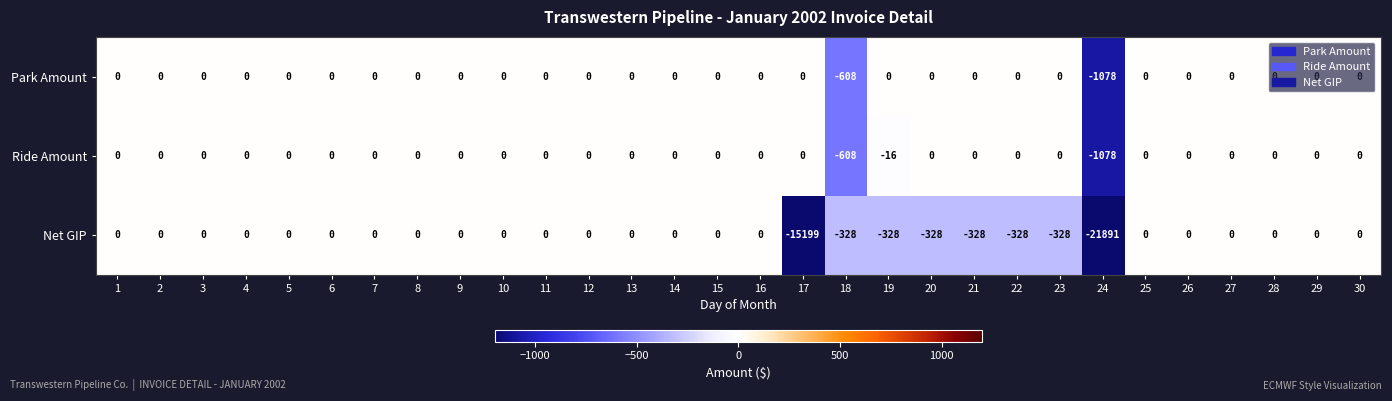

What is the difference between the second highest and minimum values in the Net GIP series?

21891